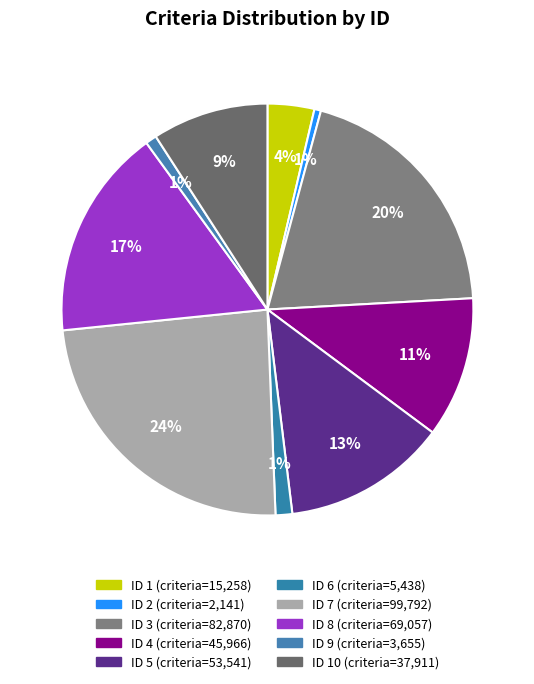

What is the largest slice in the pie chart?

7